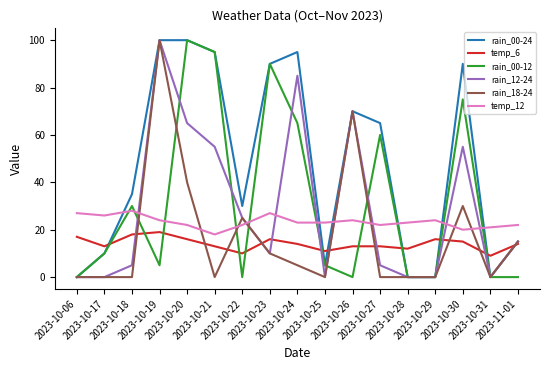

The rain_00-24 series shows 49 at 2023-10-19. True or false?

False